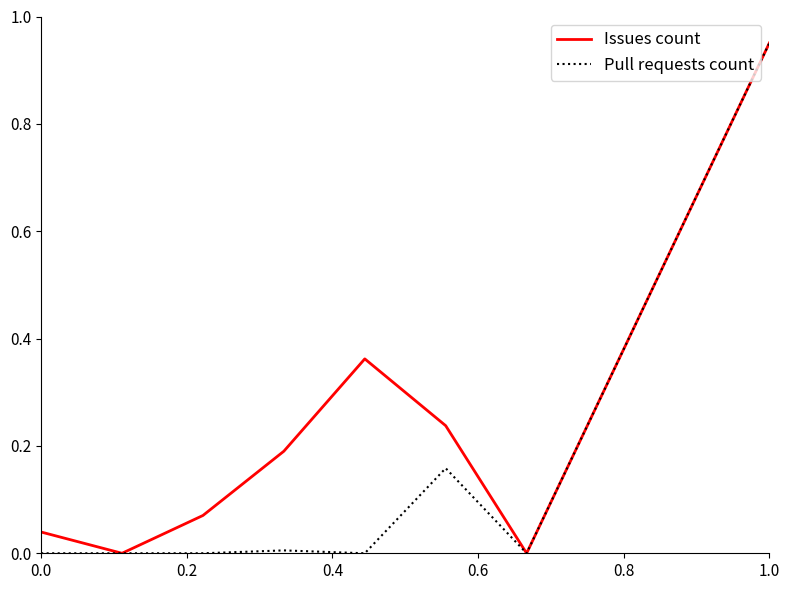

Is it true that Issues count equals 0.1 at 0.0?

False